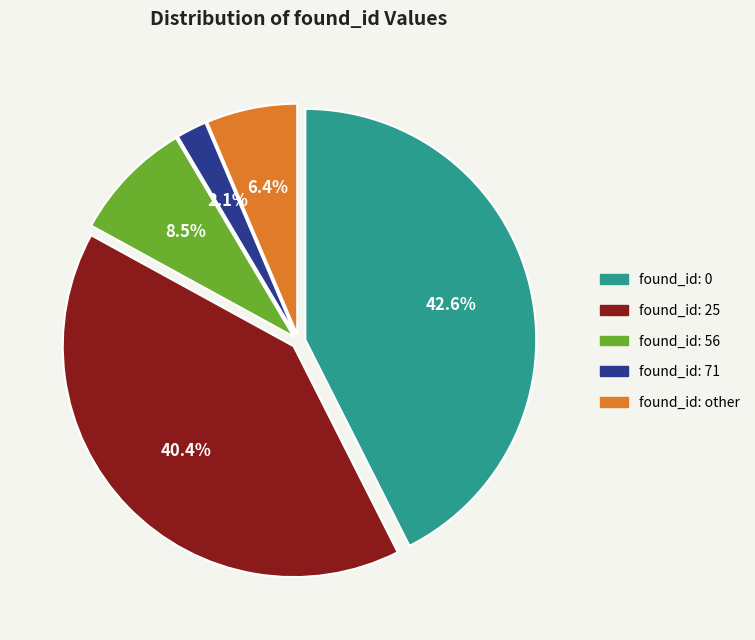

Count the number of slices in the pie.

5